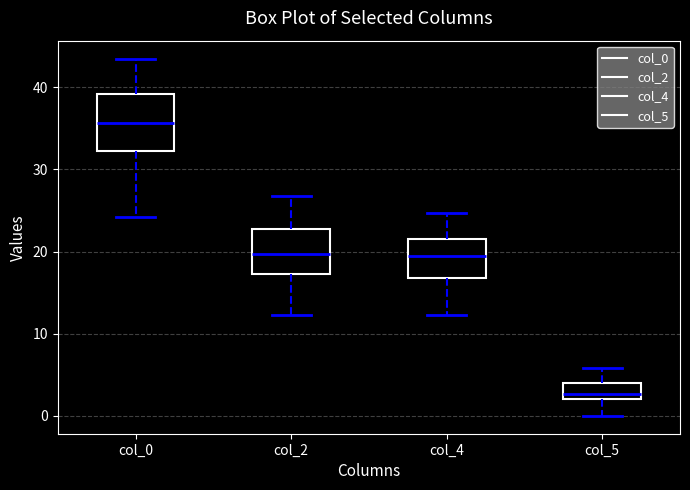

Reading left to right, transcribe this box plot: for each box, give where its median line is, the range the box spans, and where its two whiskers end, as read against the y-axis. The values are not printed on the chart, so give them approximately, as read against the axis.

col_0: median 36, box 32 to 39, whiskers 24 to 44
col_2: median 20, box 17 to 23, whiskers 12 to 27
col_4: median 19, box 17 to 22, whiskers 12 to 25
col_5: median 3, box 2 to 4, whiskers 0 to 6